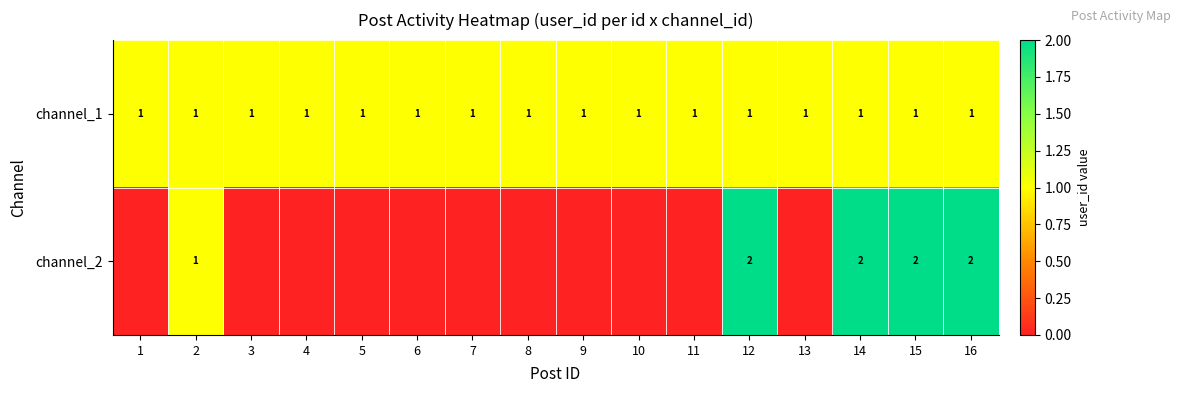

What is the total value across all series at 16?

3